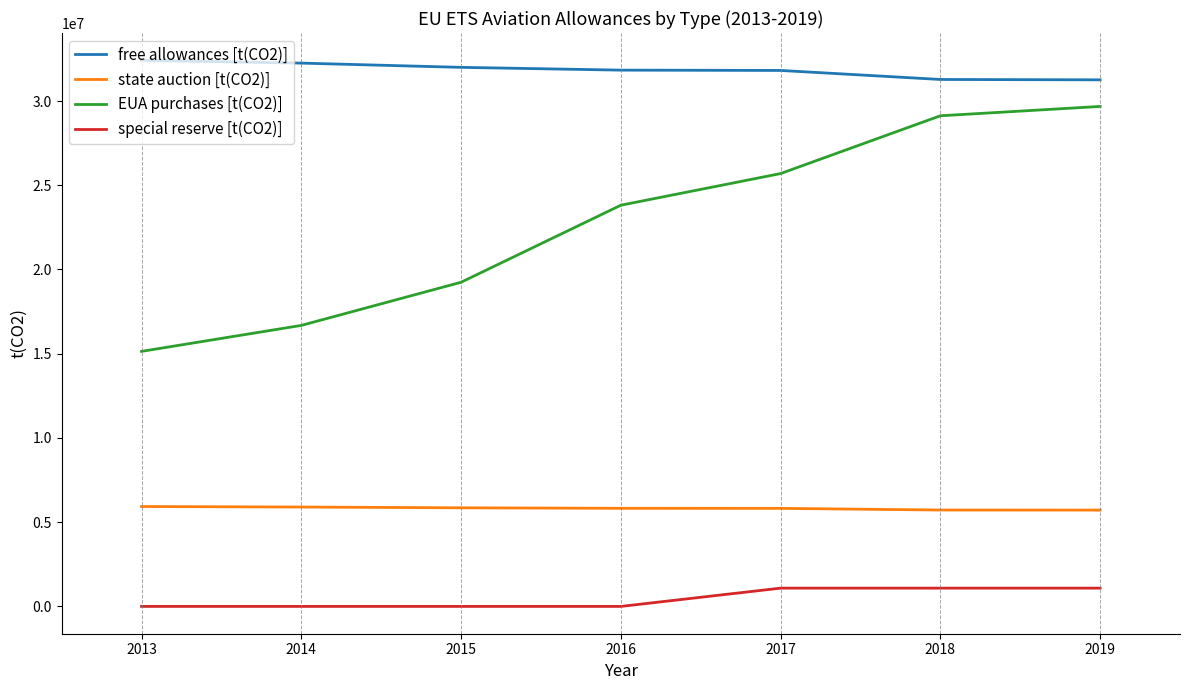

What is the greatest value displayed?

32416811.0